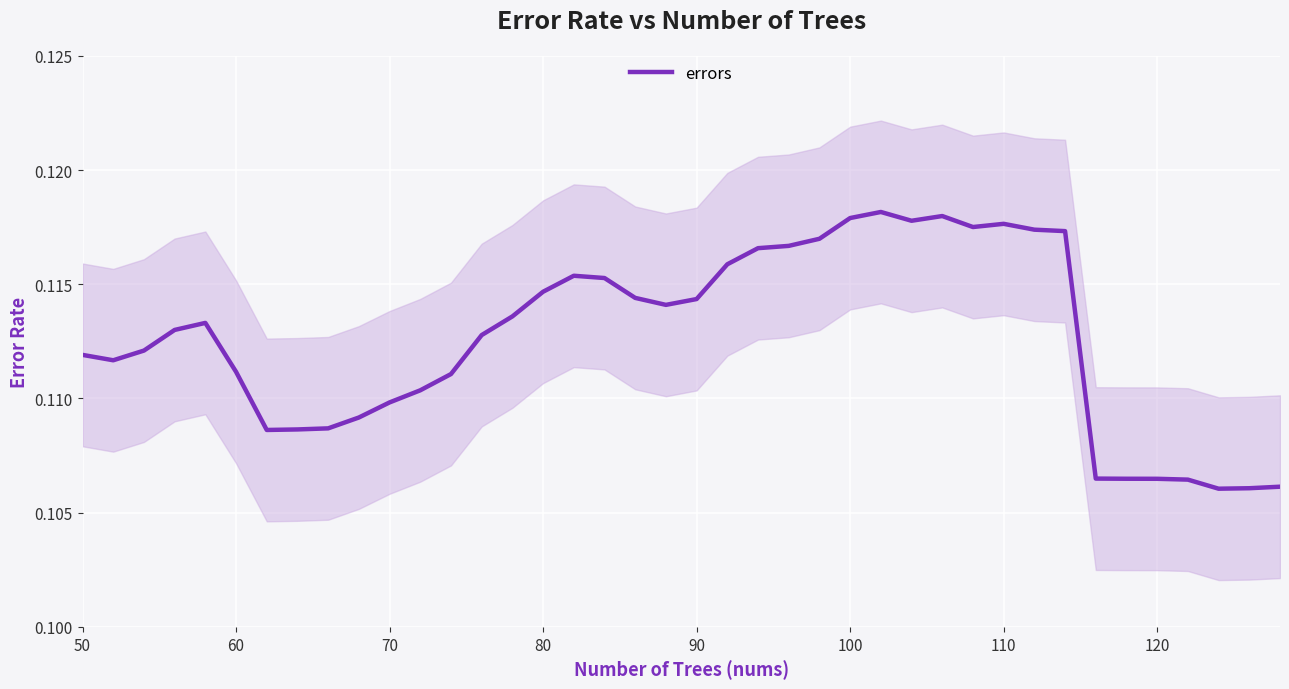

What is the maximum value shown in the chart?

0.1